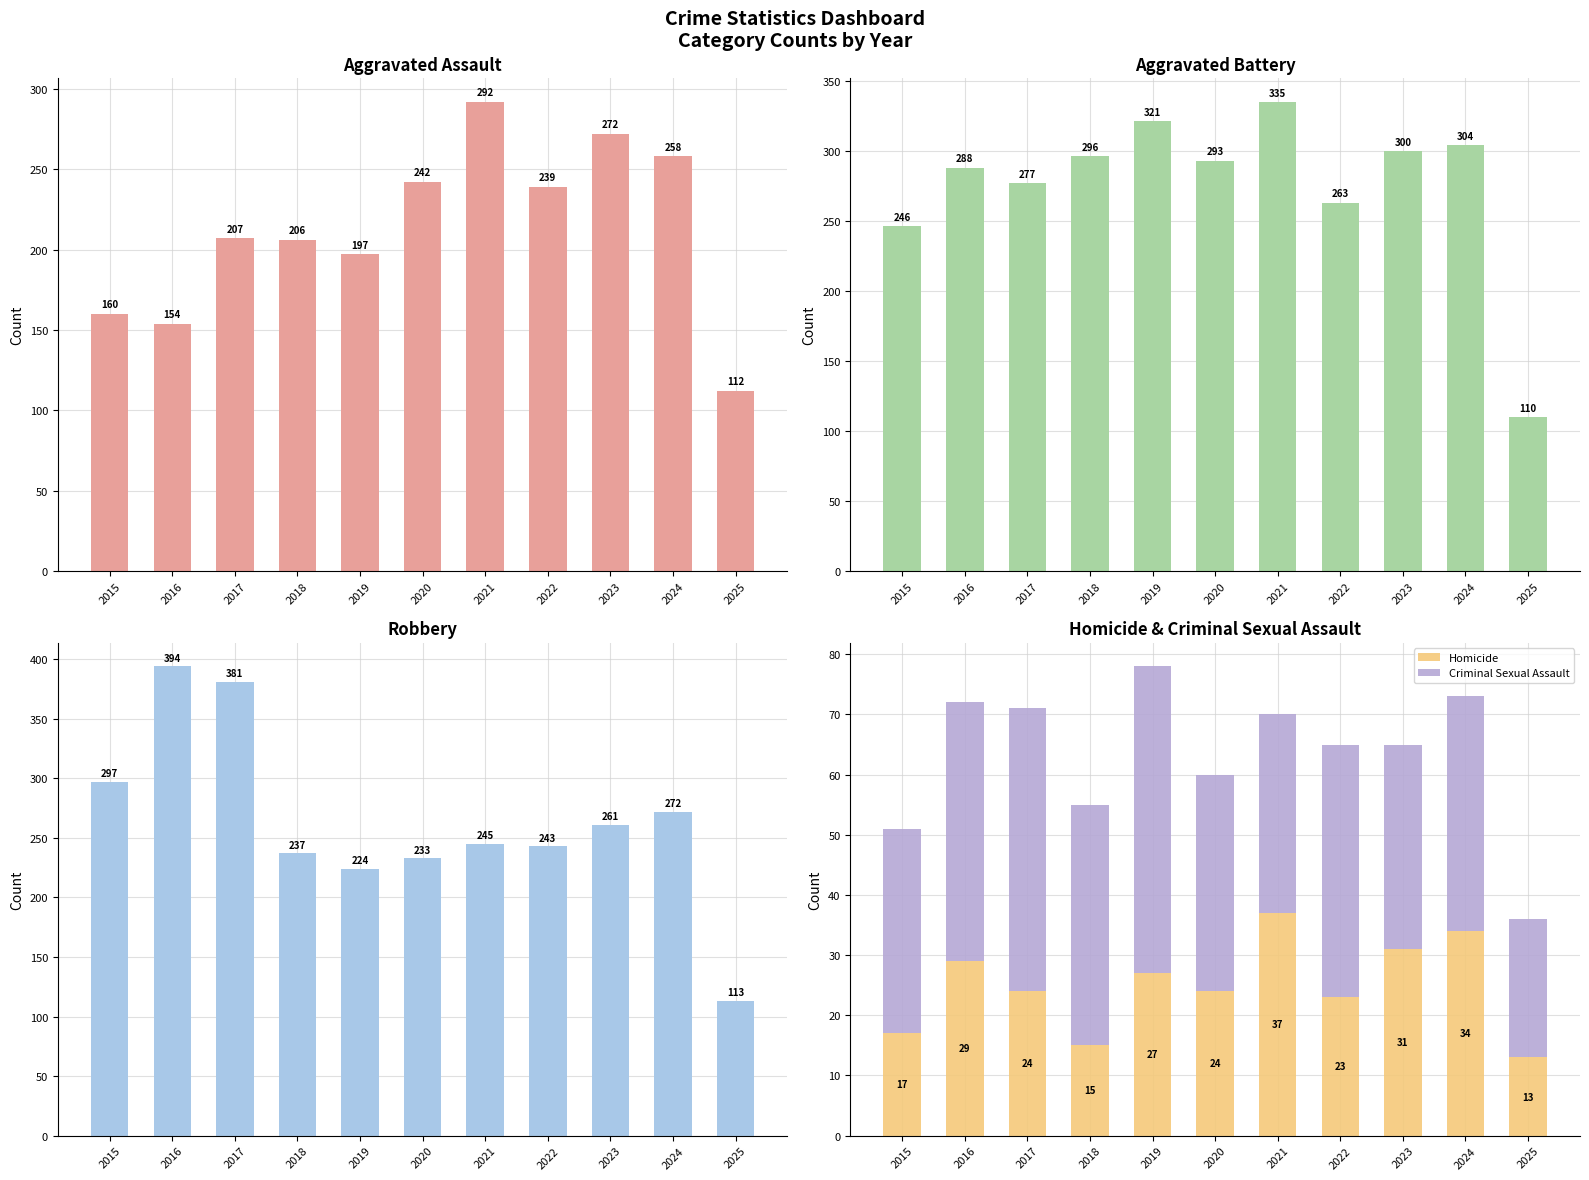

Which category has the highest value in the Aggravated Battery series?

2021